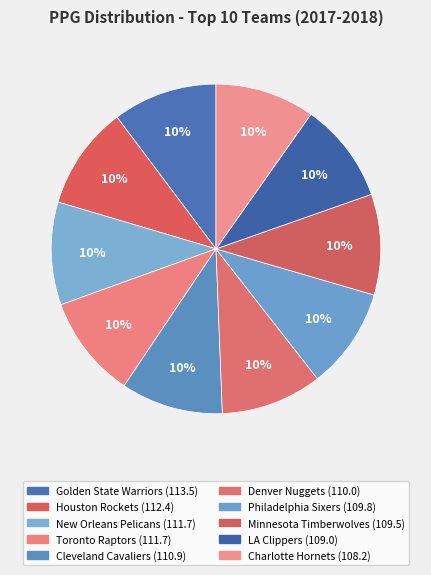

Which category has the biggest portion of the pie?

Golden State Warriors